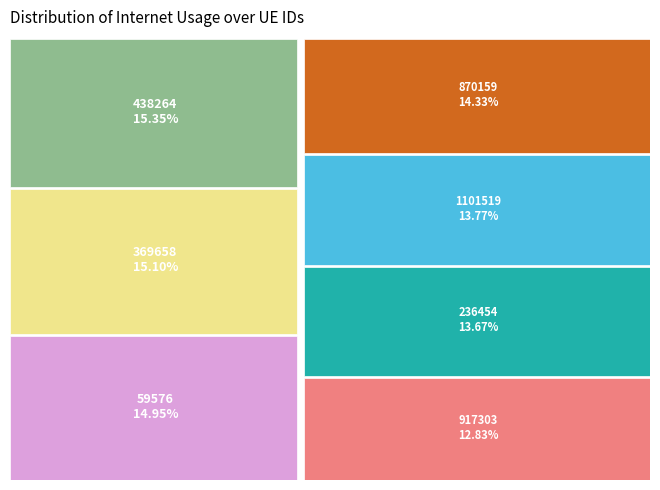

Rank the categories by value from lowest to highest.

917303, 236454, 1101519, 870159, 59576, 369658, 438264